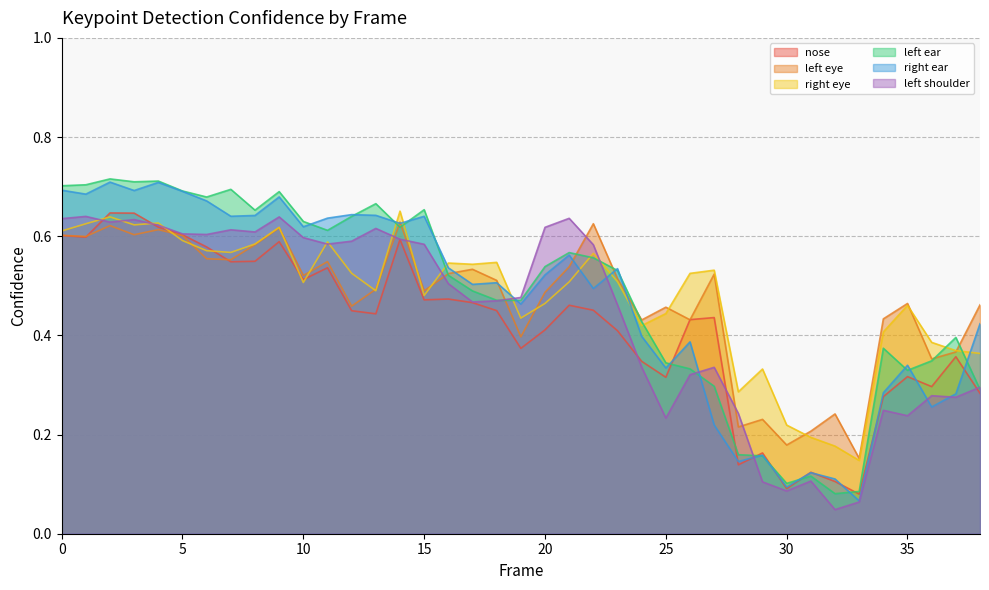

How many a_left_eye_confidence values are between 0 and 1?

39